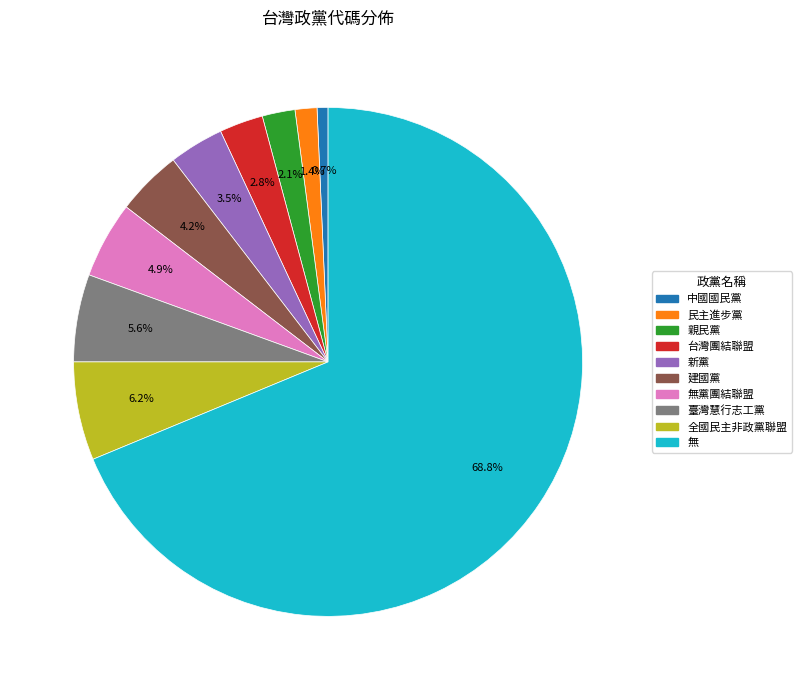

Combined, what portion of the pie is 全國民主非政黨聯盟 and 民主進步黨?

7.6%